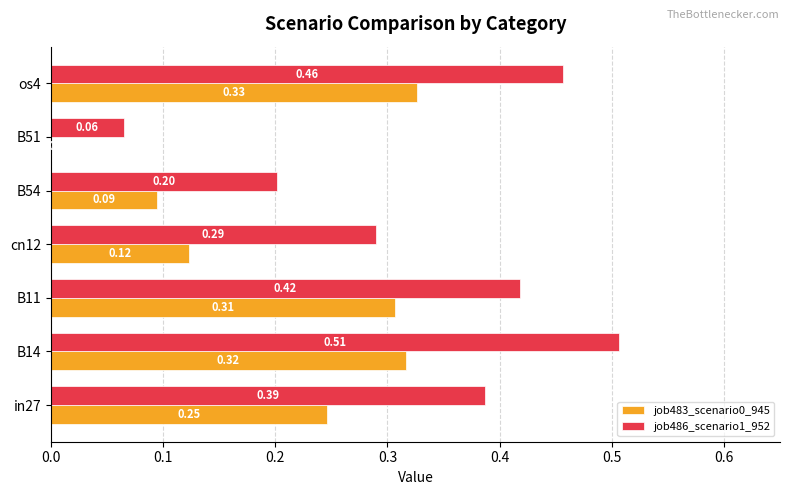

What is the sum of all job486_scenario1_952 values?

2.3